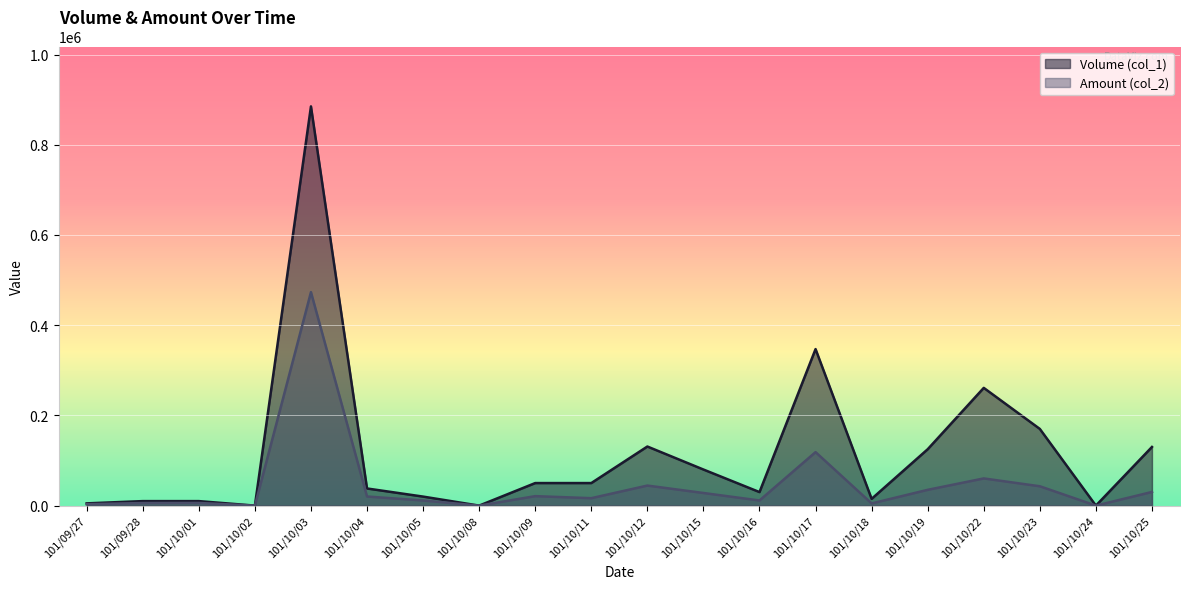

What is the difference between the Amount (col_2) values at 101/10/09 and 101/10/05?

9600